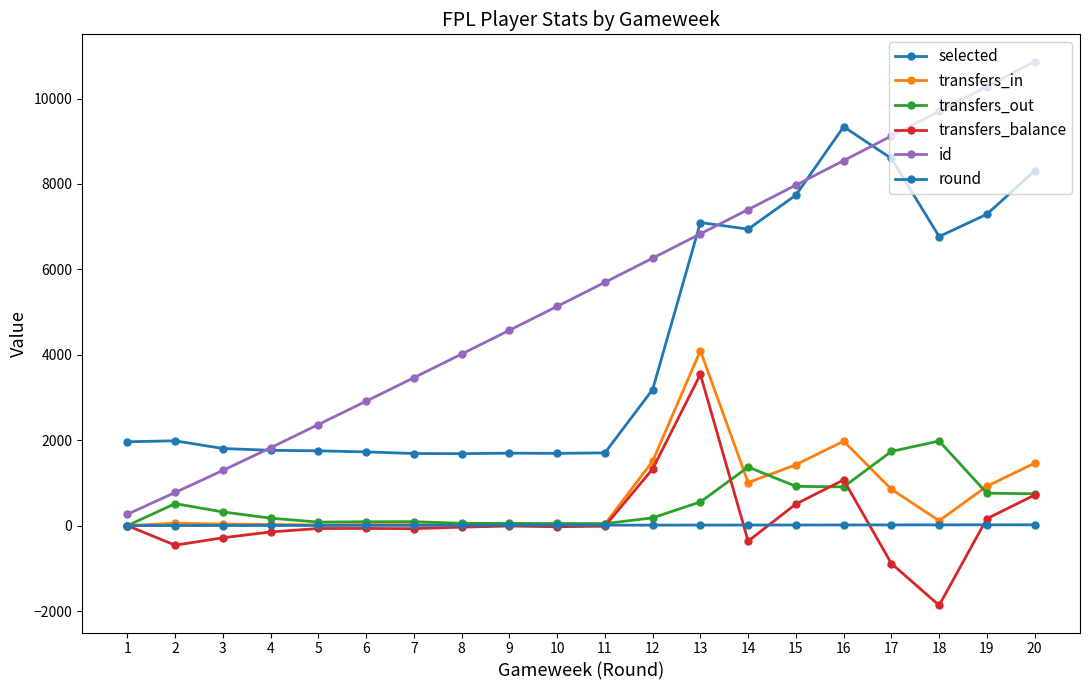

Is it true that transfers_in equals 1978 at 16?

True